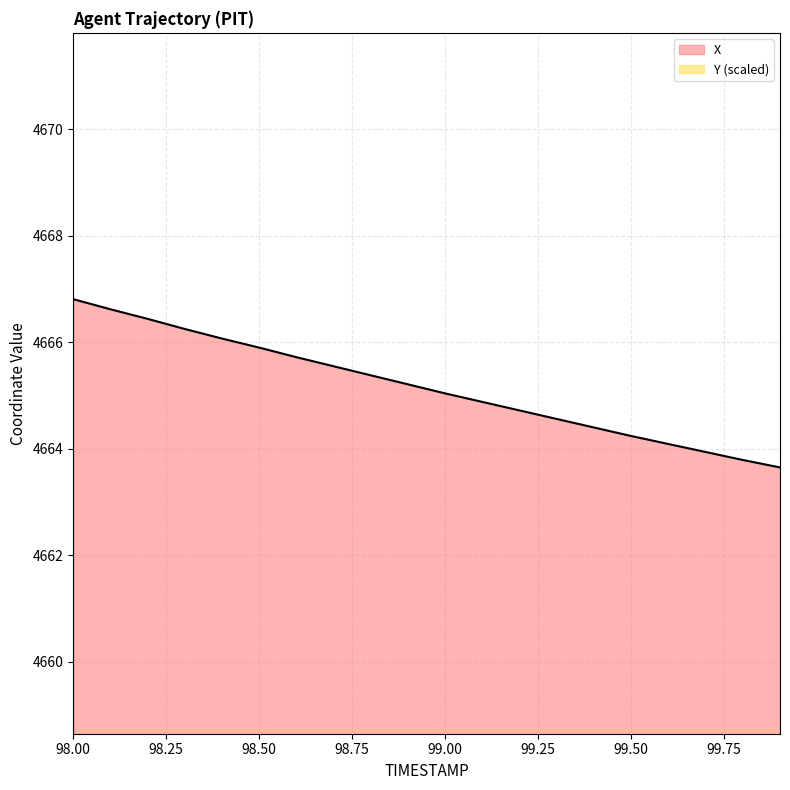

True or false: Y and X cross at least once.

False